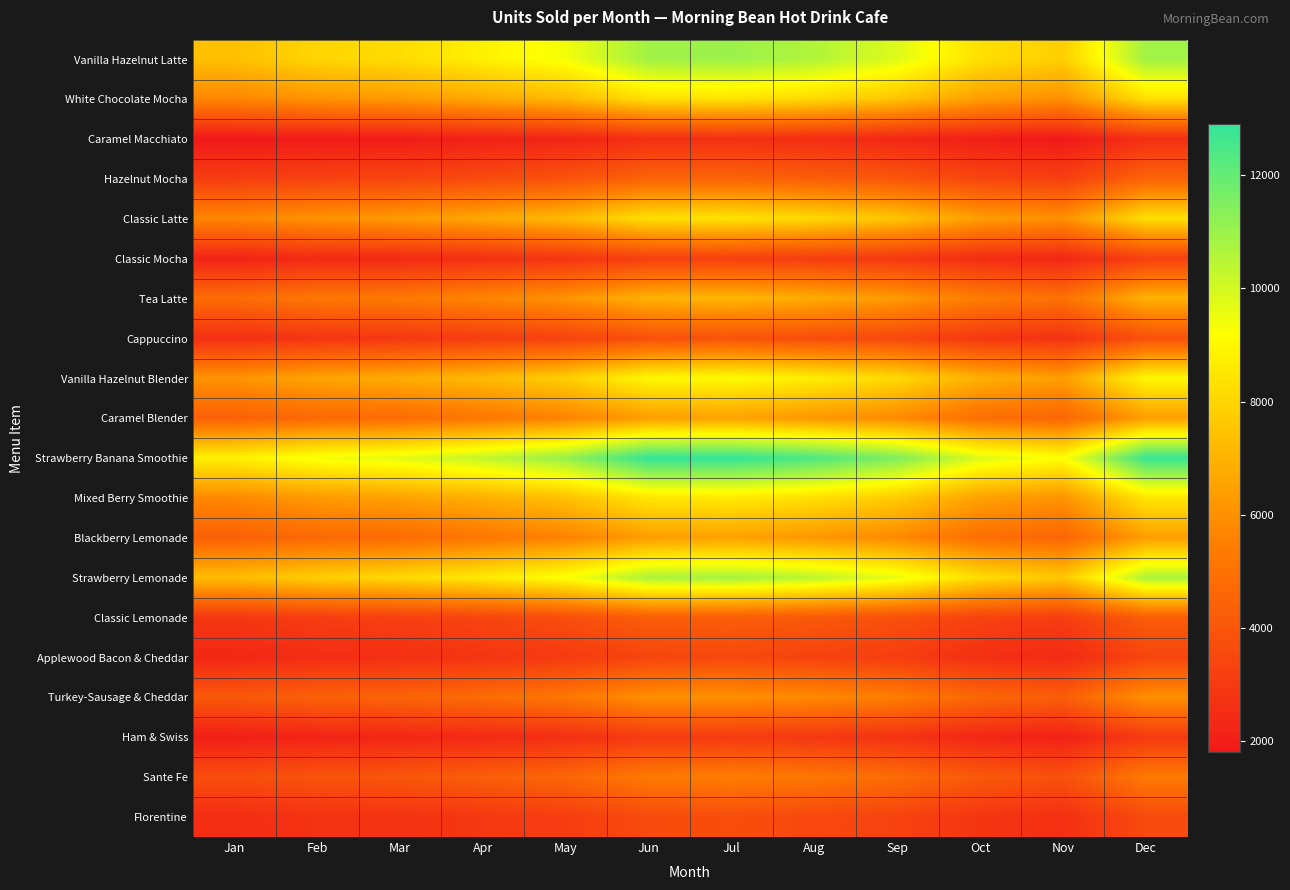

Which label corresponds to the smallest value in the chart?

Jan